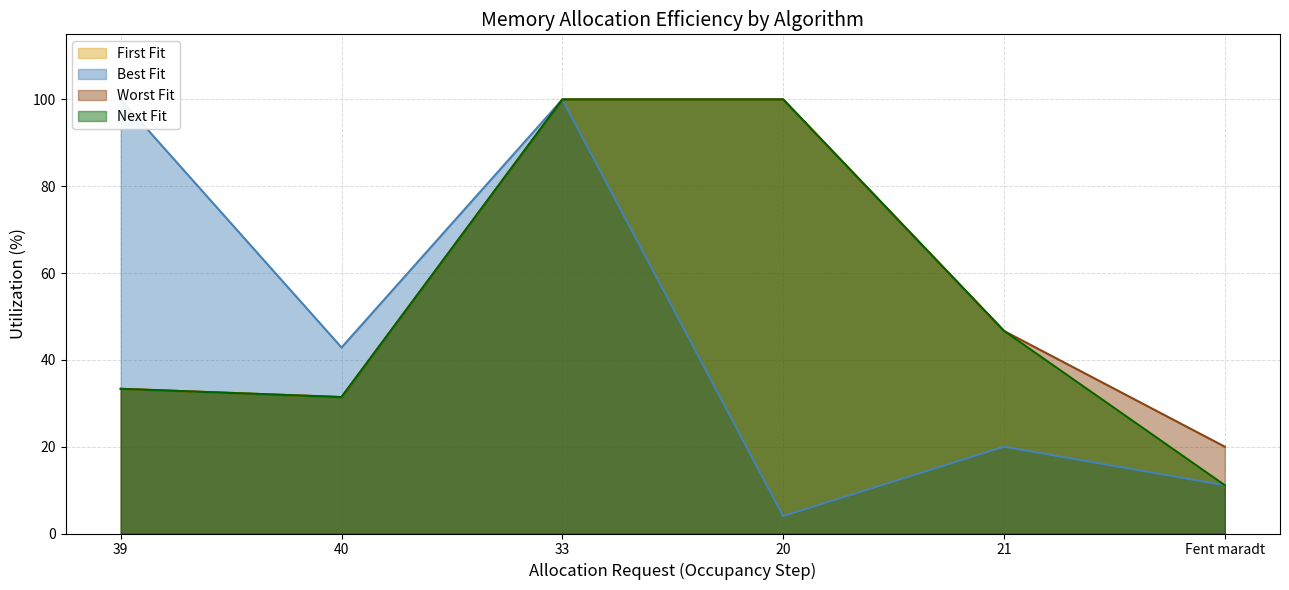

At Fent maradt, list the series in order from smallest to largest.

First Fit, Best Fit, Next Fit, Worst Fit